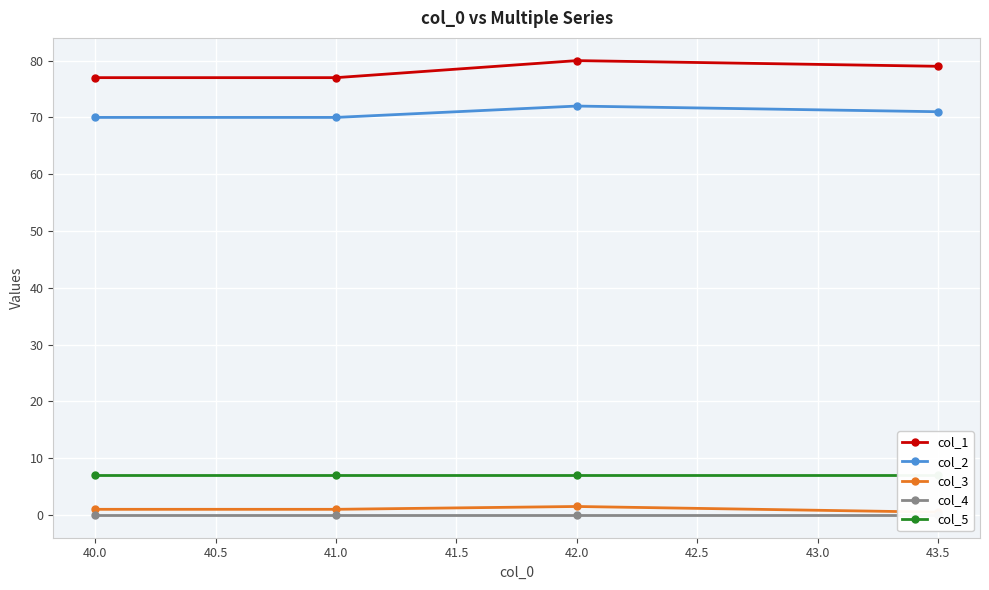

What are all the series names shown in the legend?

col_1, col_2, col_3, col_4, col_5